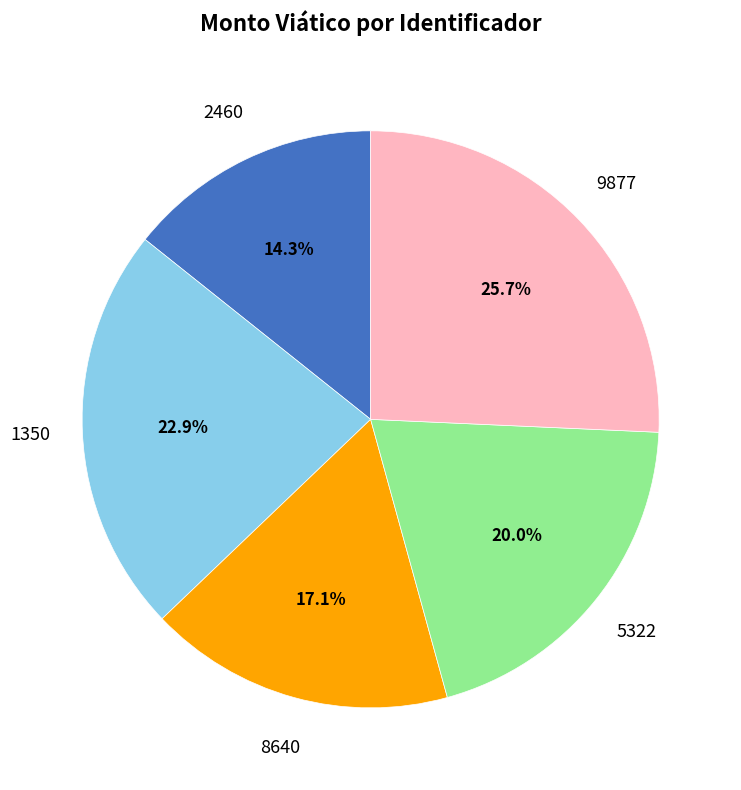

To the nearest percent, what is the average slice percentage?

20%